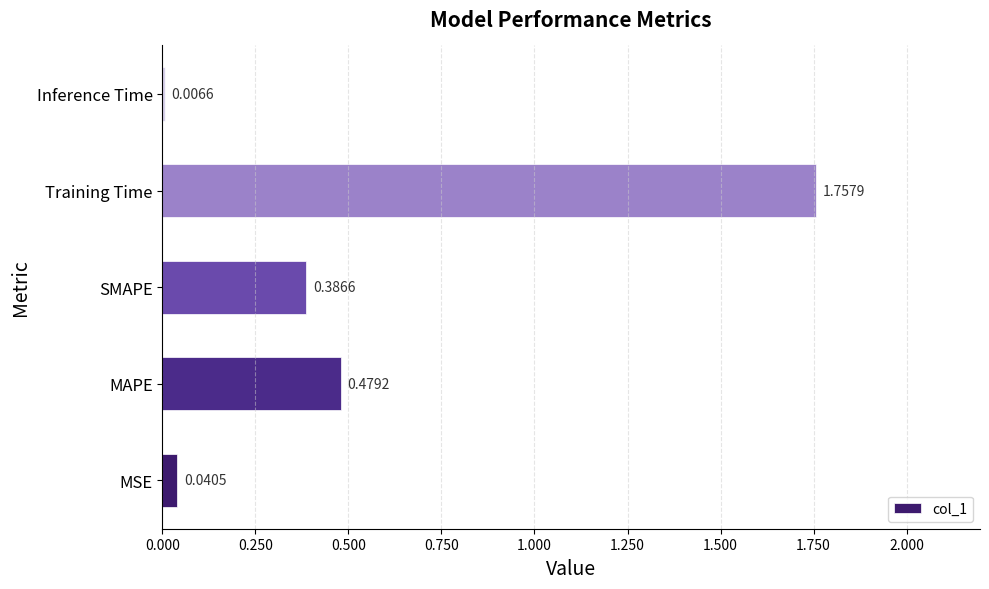

Which label corresponds to the largest value in the chart?

Training Time